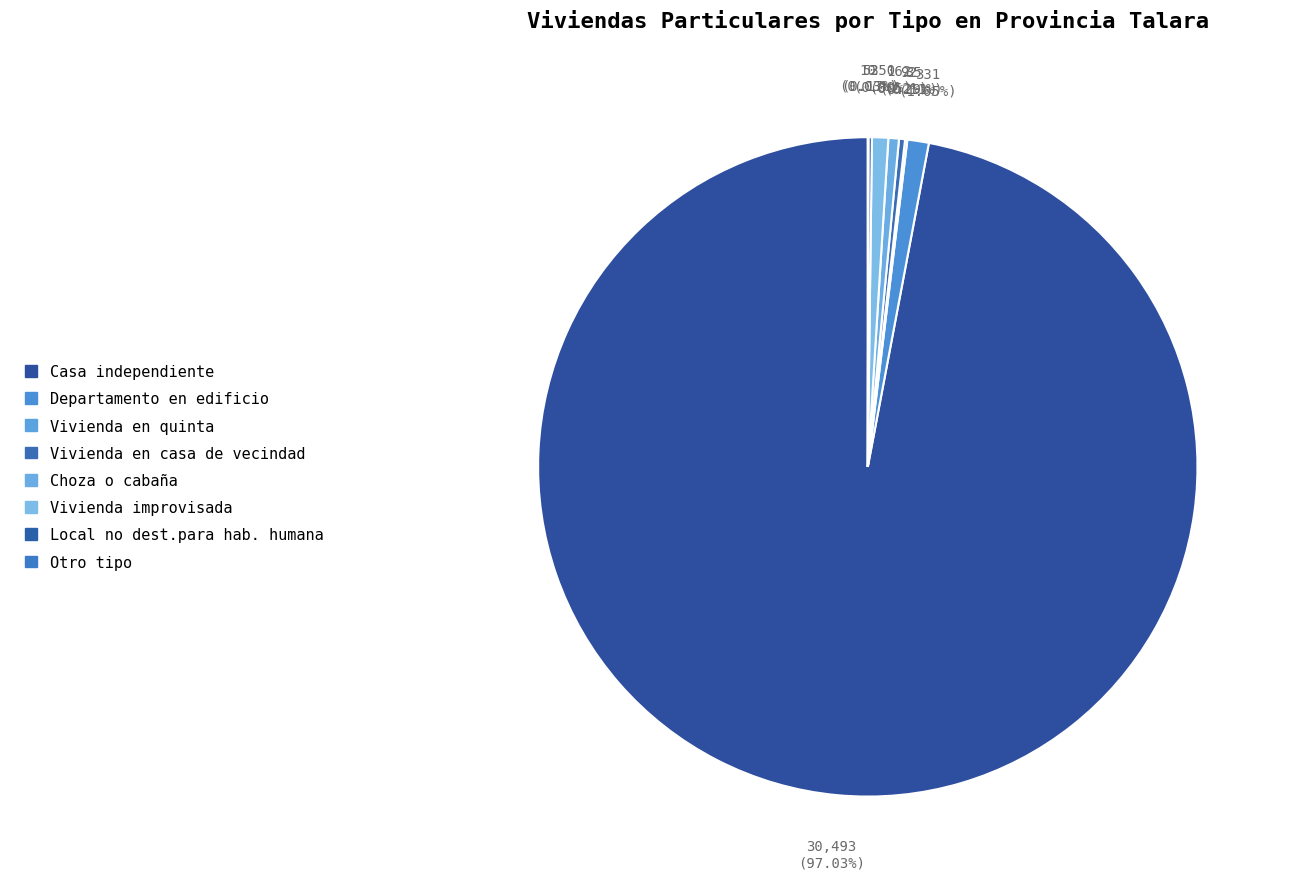

How many slices are in this pie chart?

8